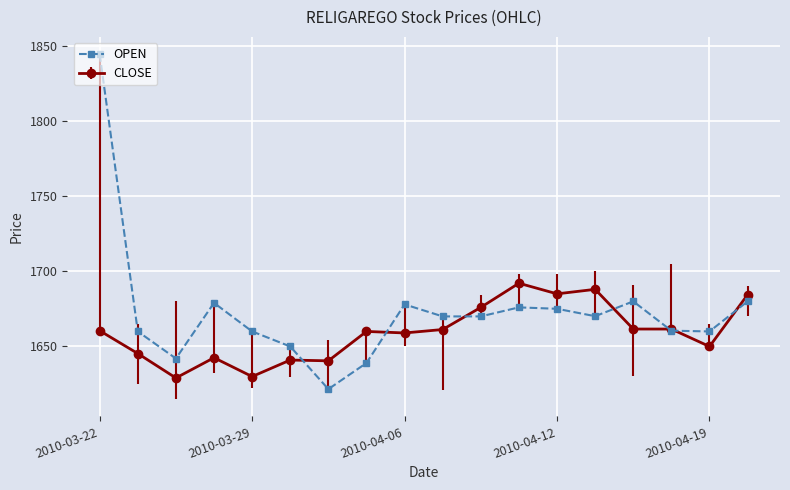

Rank the series by their maximum value, from lowest to highest.

CLOSE, OPEN